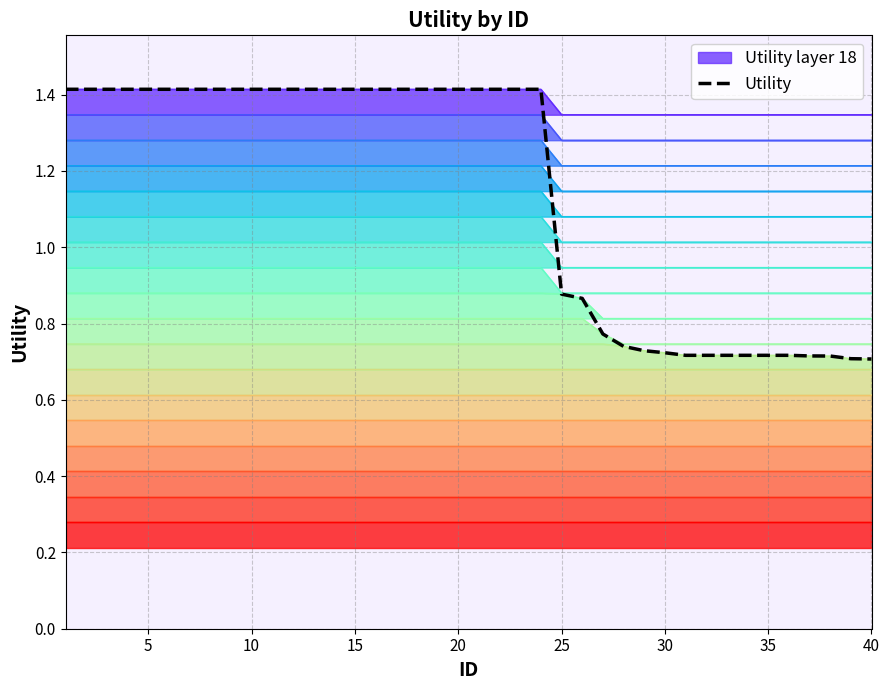

Reading right to left, transcribe all the data shown in this chart.

0.7	0.7	0.7	0.7	0.7	0.7	0.7	0.7	0.7	0.7	0.7	0.7	0.7	0.8	0.9	0.9	1.4	1.4	1.4	1.4	1.4	1.4	1.4	1.4	1.4	1.4	1.4	1.4	1.4	1.4	1.4	1.4	1.4	1.4	1.4	1.4	1.4	1.4	1.4	1.4